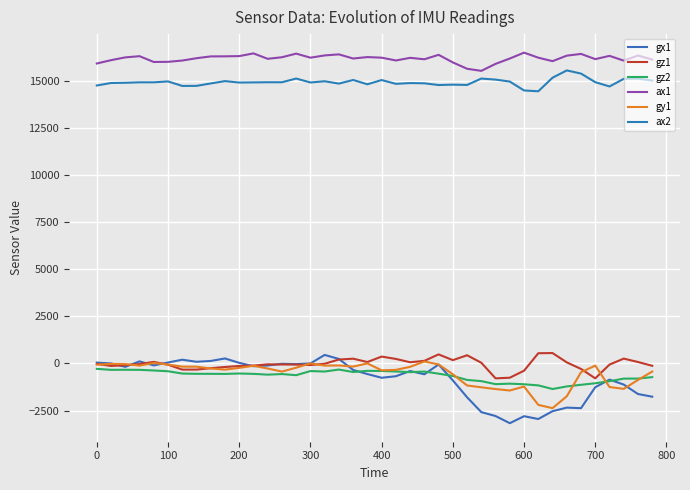

Reading left to right, extract all data points from this chart.

gx1: 46	0	-179	111	-104	51	200	90	134	266	33	-147	-108	-17	-34	2	454	240	-345	-562	-759	-678	-401	-574	-54	-898	-1796	-2583	-2791	-3171	-2800	-2949	-2534	-2344	-2374	-1260	-858	-1120	-1622	-1764
gz1: -21	-131	-92	-29	84	-66	-326	-325	-250	-186	-135	-113	-44	-55	-59	-84	-15	210	254	77	366	241	65	139	482	177	436	38	-790	-756	-384	544	553	58	-290	-789	-59	258	78	-124
gz2: -286	-338	-334	-338	-373	-413	-535	-549	-550	-555	-532	-552	-593	-562	-622	-403	-428	-323	-453	-391	-399	-426	-461	-429	-542	-665	-873	-938	-1098	-1072	-1103	-1164	-1356	-1219	-1132	-1051	-942	-804	-802	-725
ax1: 15928	16104	16252	16316	16008	16016	16084	16208	16304	16308	16320	16464	16176	16260	16452	16236	16356	16412	16192	16268	16236	16088	16228	16152	16388	15984	15648	15536	15908	16192	16504	16236	16052	16344	16436	16160	16332	16080	16352	16136
gy1: -66	-22	-30	-114	27	-57	-168	-170	-265	-327	-235	-122	-268	-430	-224	6	-113	-105	-166	3	-365	-341	-178	106	-52	-574	-1168	-1266	-1358	-1436	-1225	-2198	-2372	-1742	-465	-112	-1250	-1348	-874	-429
ax2: 14760	14892	14904	14928	14928	14976	14736	14740	14868	14992	14916	14924	14932	14932	15128	14920	14984	14860	15052	14824	15048	14848	14888	14876	14784	14804	14788	15128	15072	14968	14496	14452	15172	15560	15392	14936	14708	15112	15124	15020